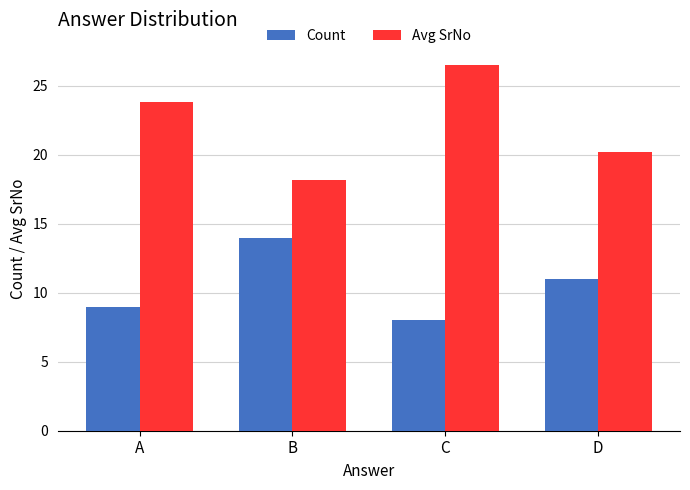

True or false: Count has a value of 15.3 at D.

False